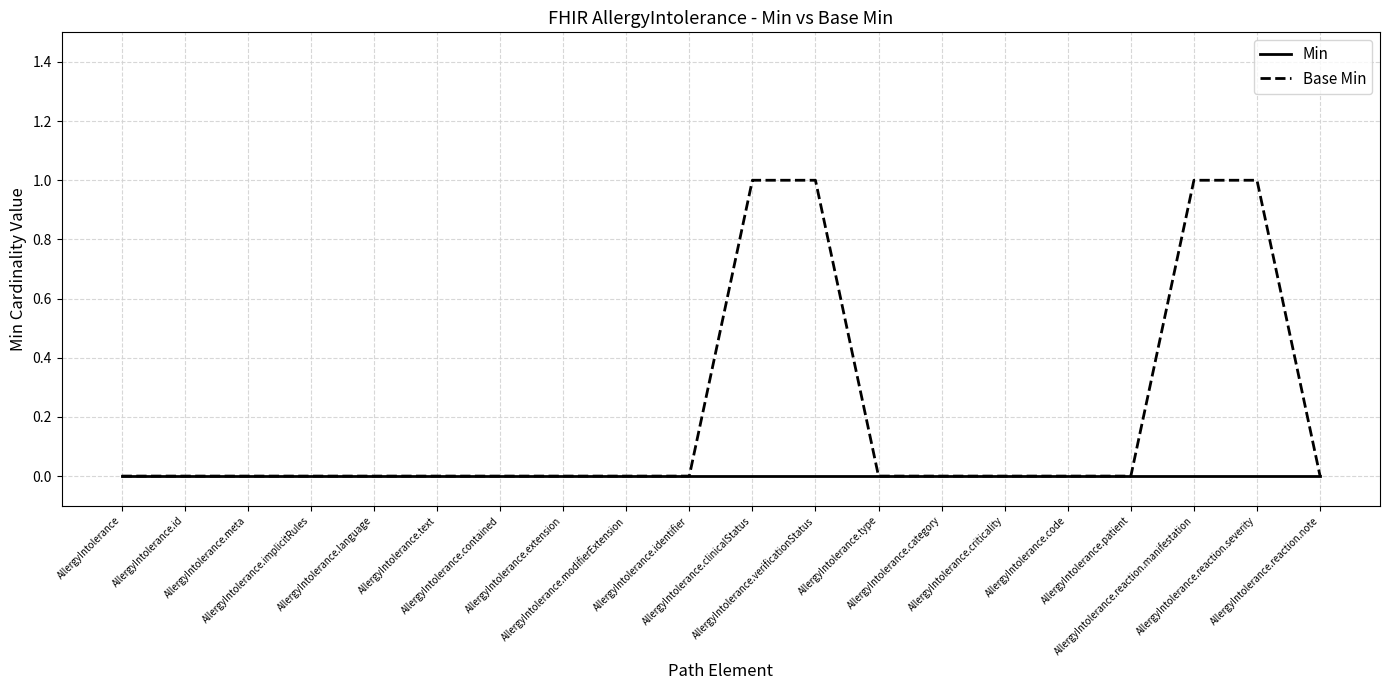

Which series has the largest total across all categories?

Base Min